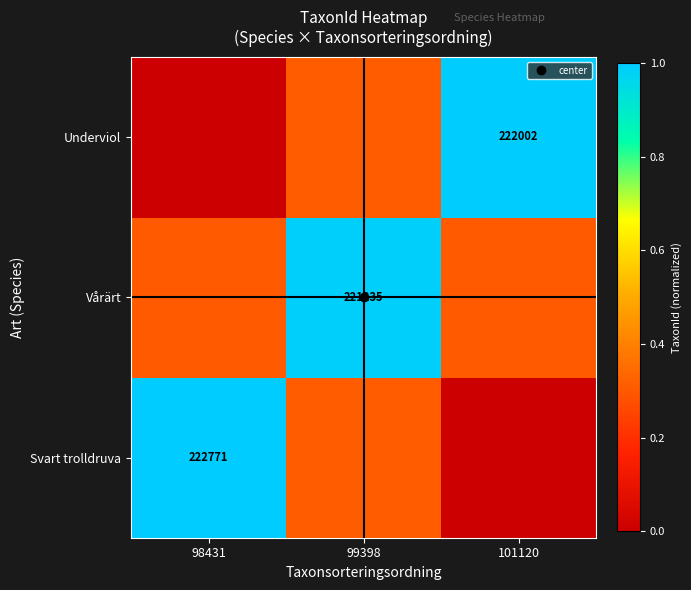

At which label does Vårärt reach its minimum?

98431